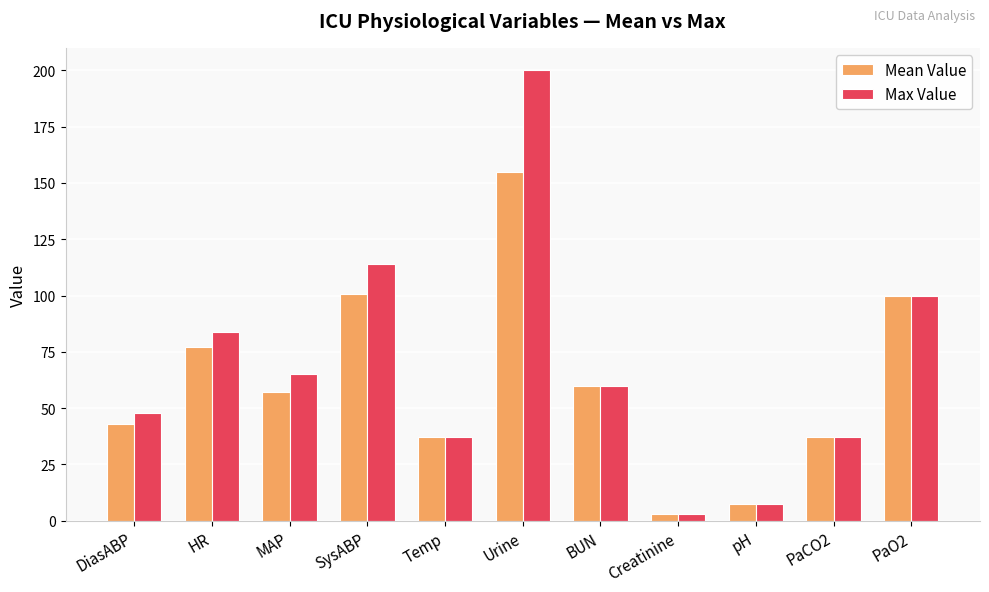

Rank the series by their maximum value, from lowest to highest.

Mean Value, Max Value